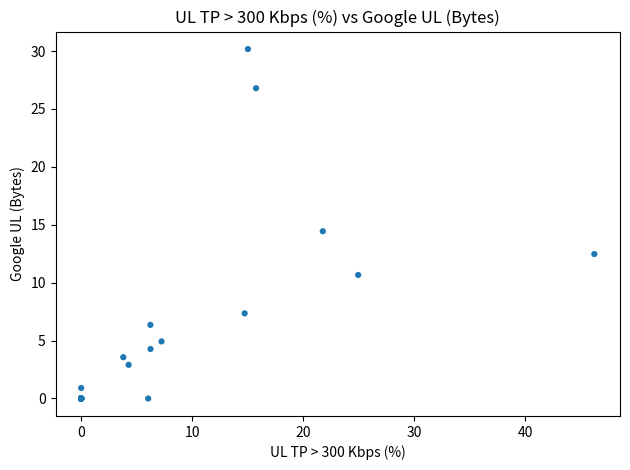

What Y value in the scatter plot is closest to 15?

14.4